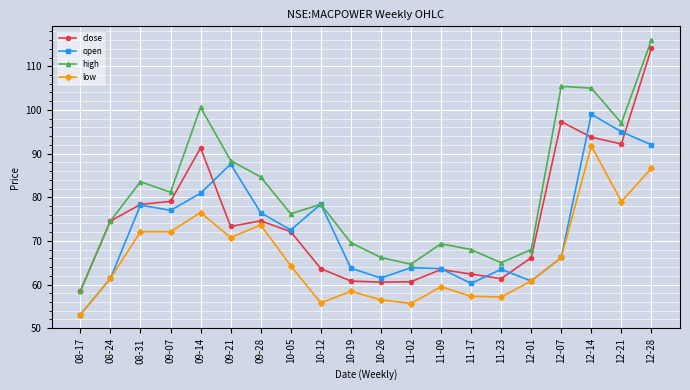

True or false: high and low intersect in this chart.

False